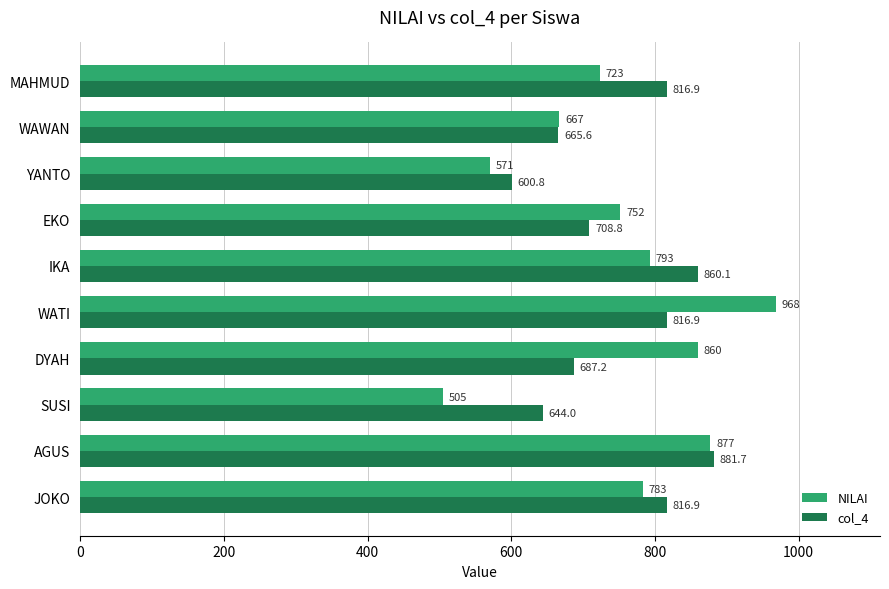

At DYAH, list the series in order from smallest to largest.

col_4, NILAI